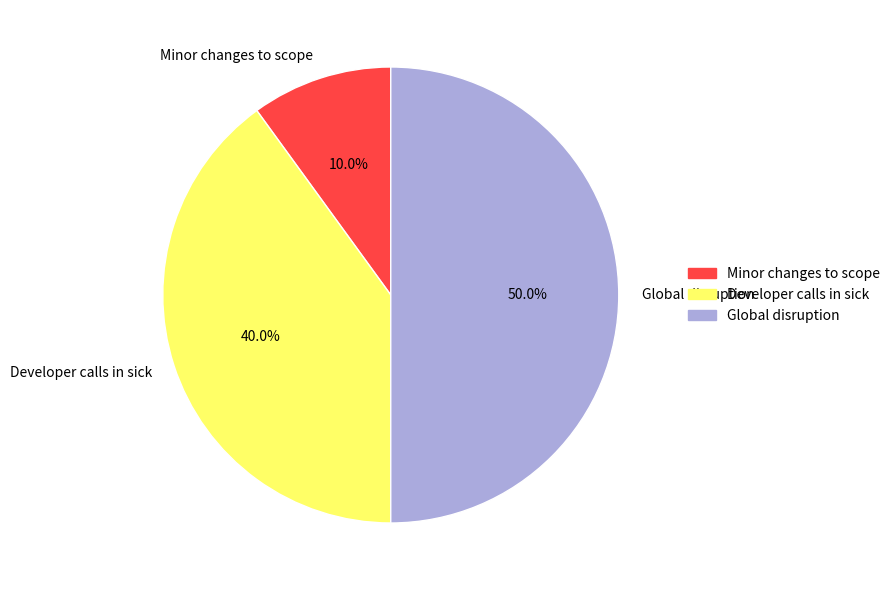

To the nearest percent, what is the difference between the Global disruption and Developer calls in sick slice percentages?

10%